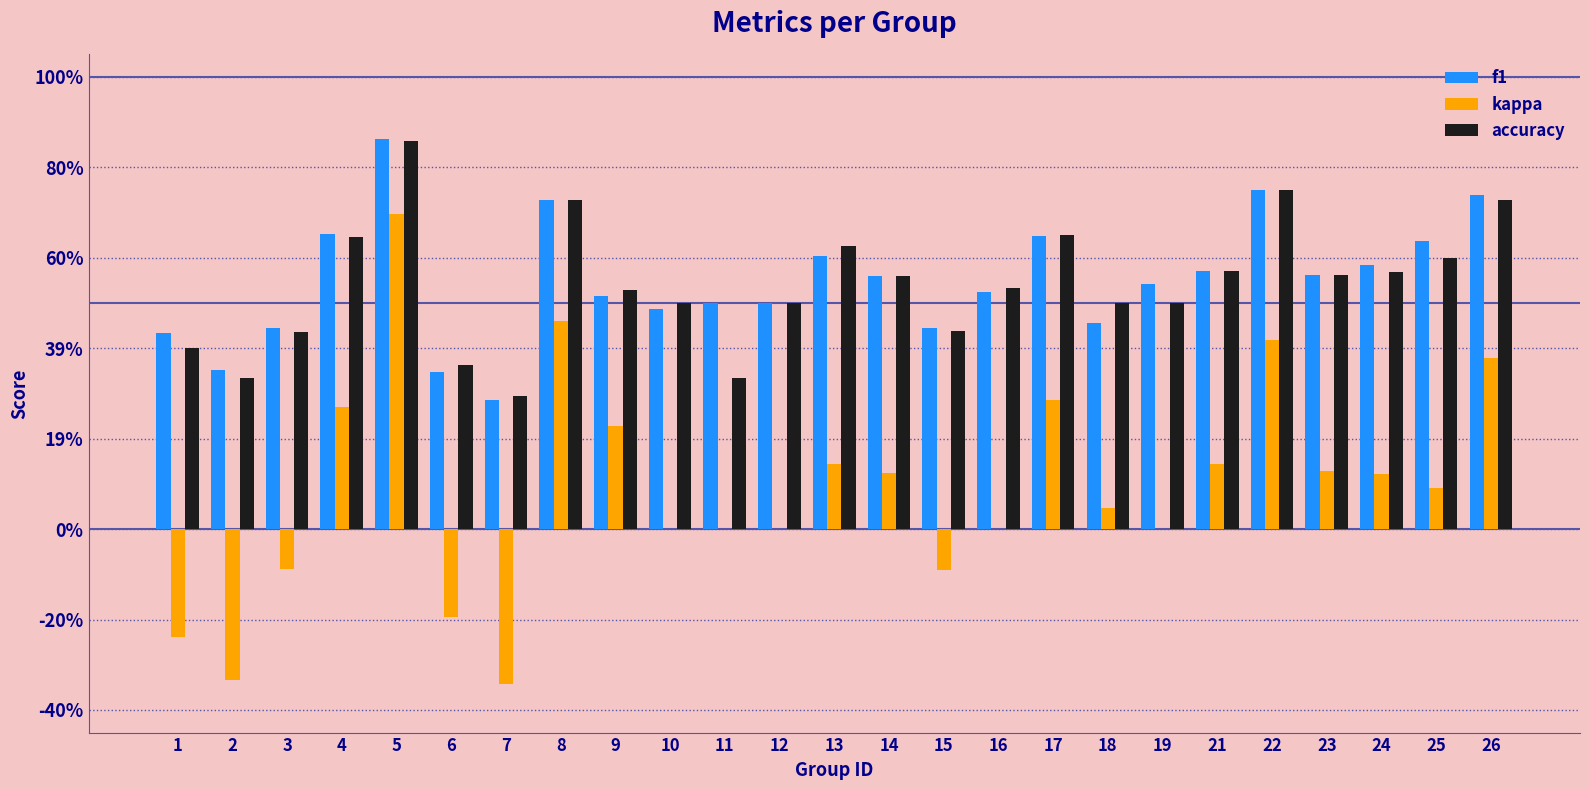

At how many categories does at least one series exceed 0?

25